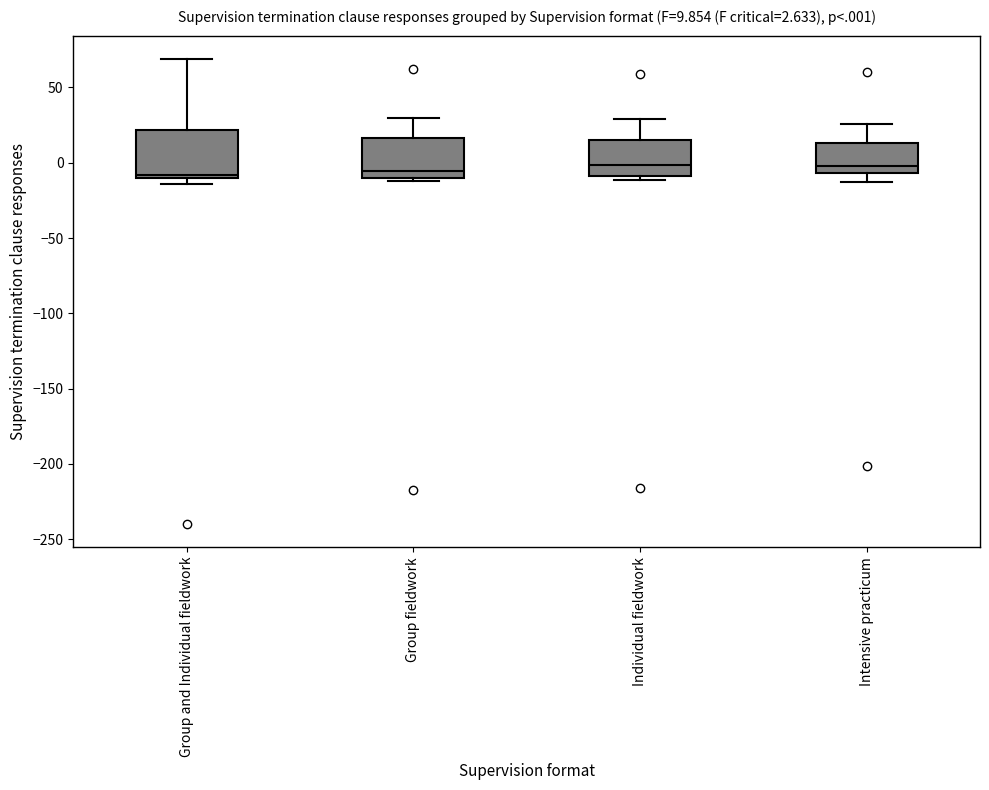

Which box is the tallest, from its lower edge to its upper edge?

Group and Individual fieldwork